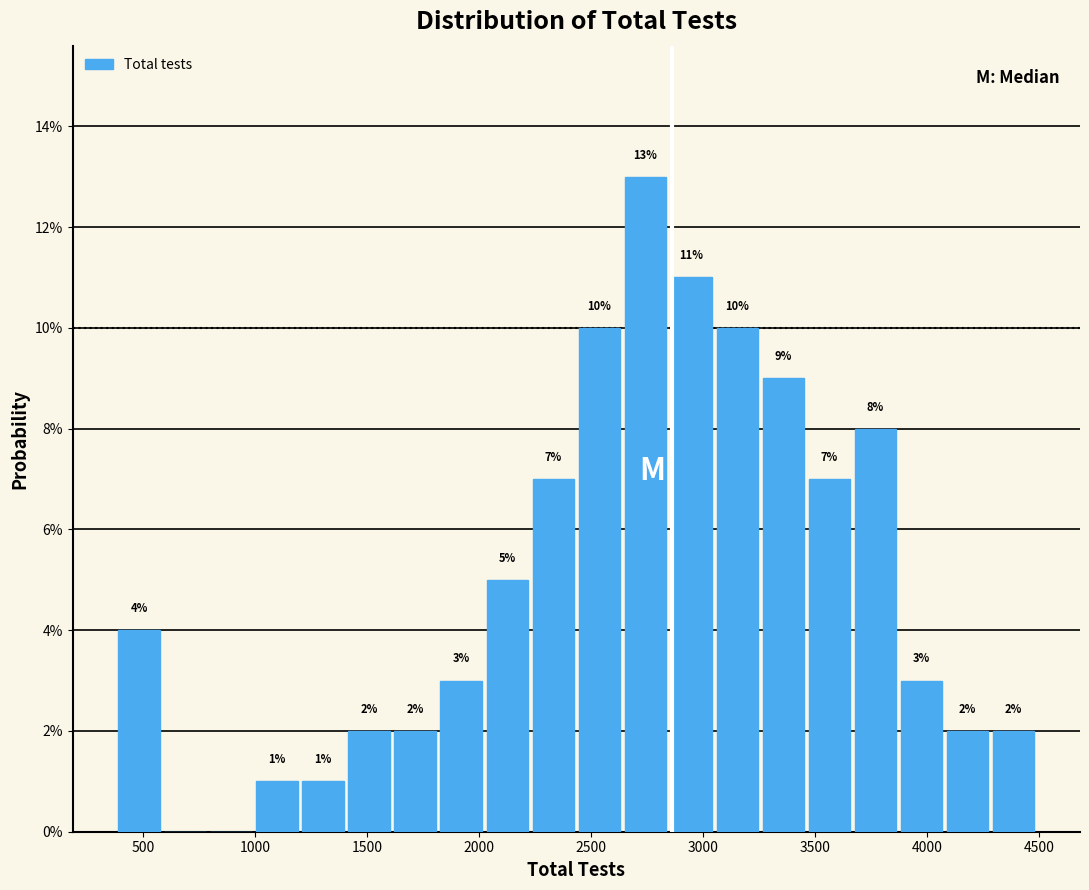

Which range on the x-axis has the tallest bar?

2650 to 2850